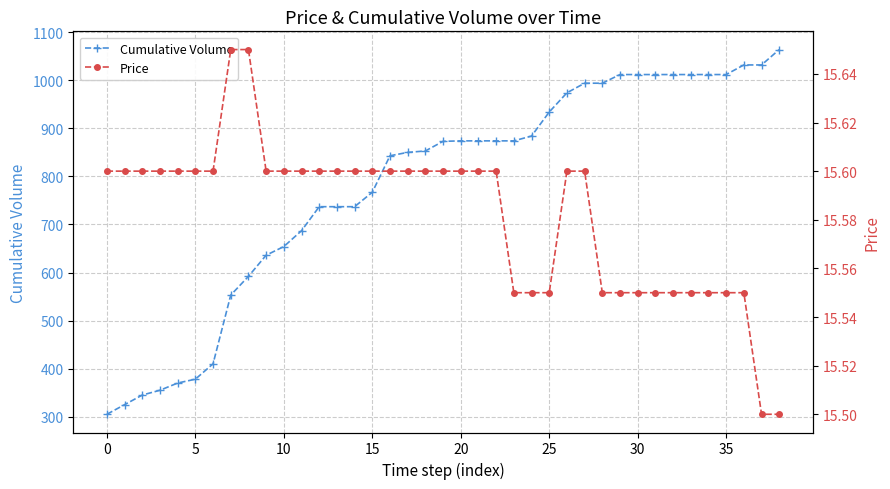

What is the difference between the maximum and second lowest values in the Price series?

0.2